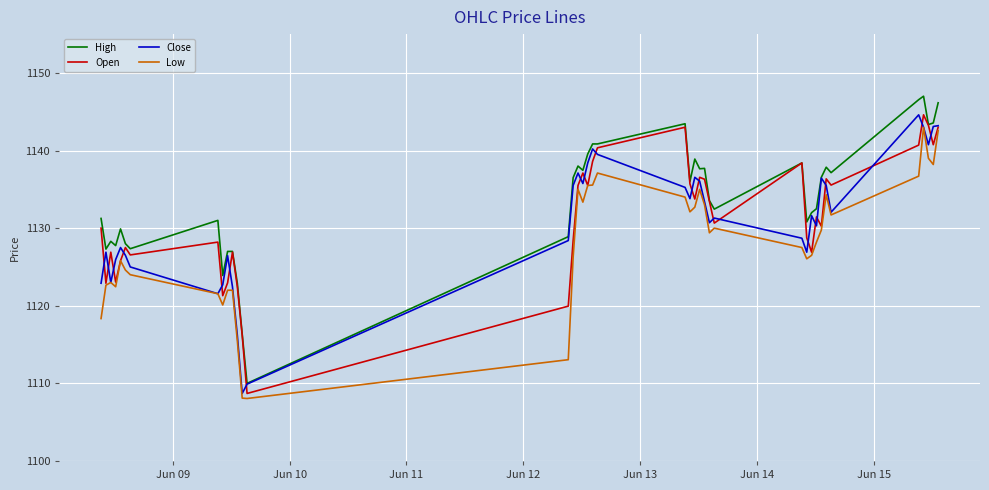

True or false: Low and High cross at least once.

False